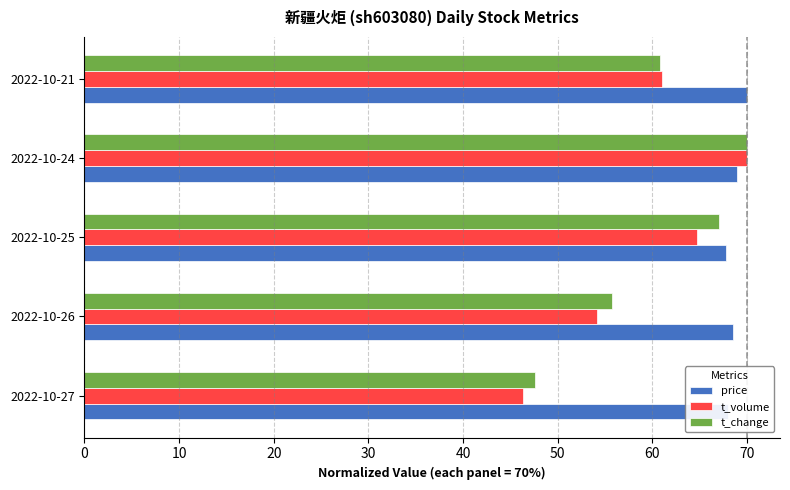

What is the spread (max minus min) of values at 2022-10-21?

9.2